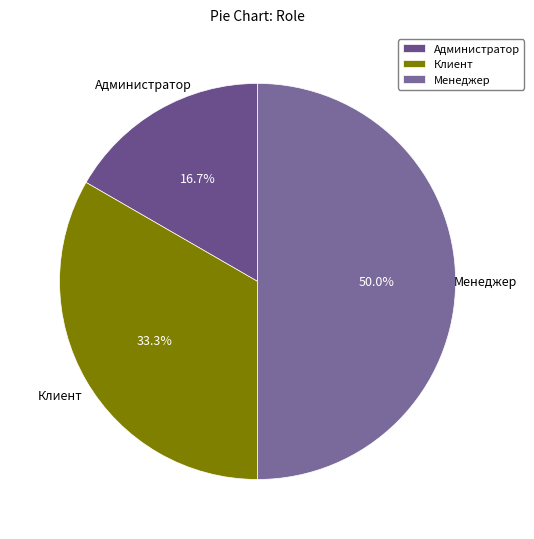

Does Клиент represent more than half of the total?

No